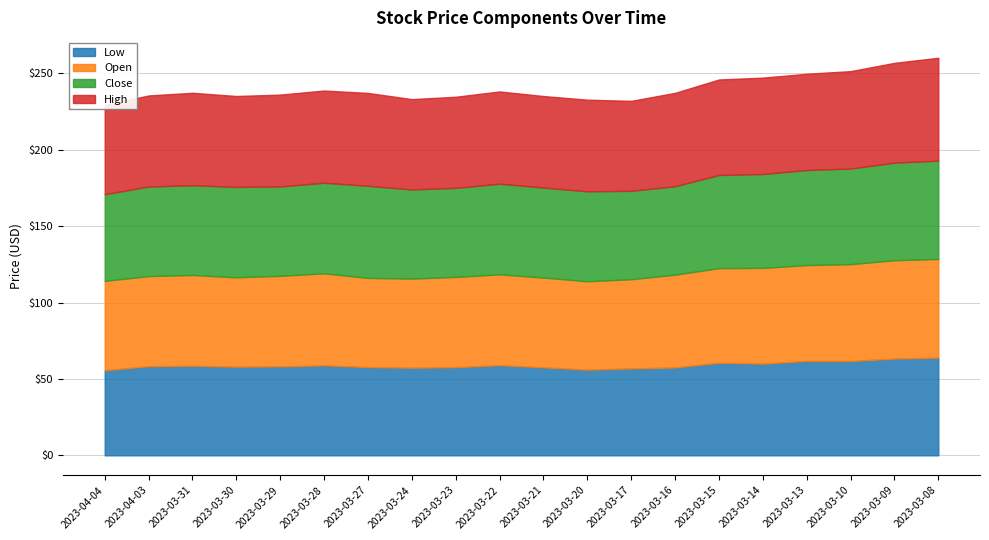

At which label does low reach its peak?

2023-03-08